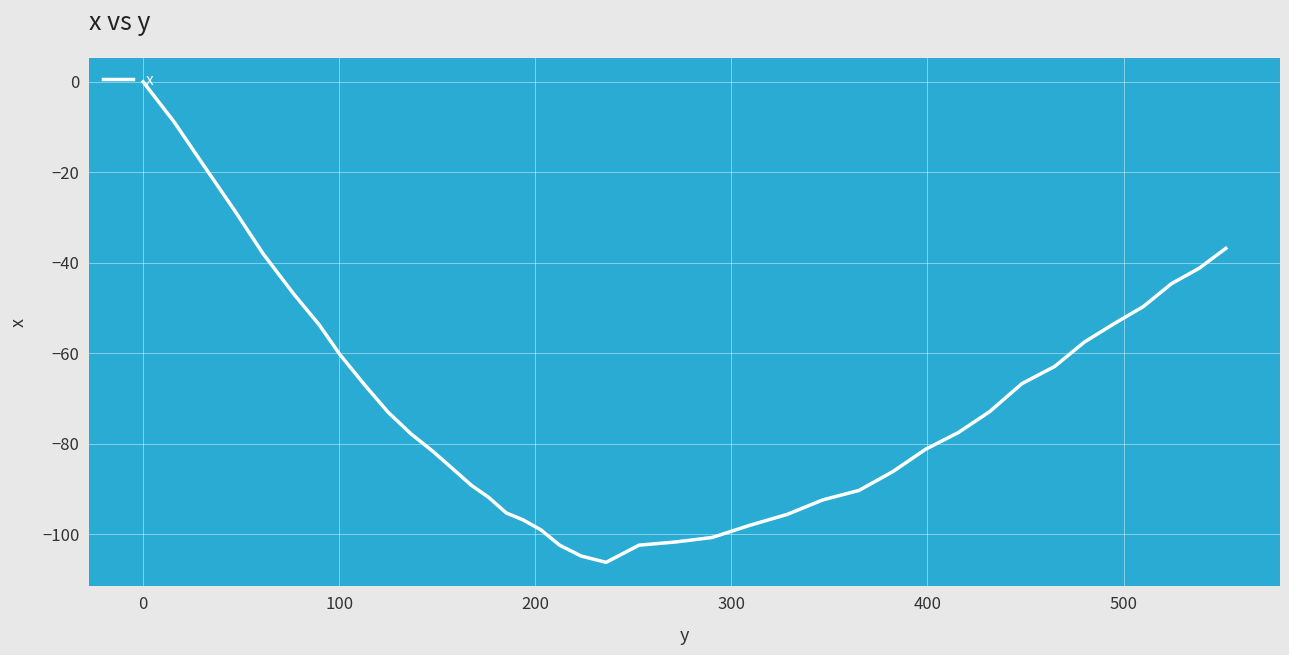

What is the smallest value displayed?

-106.2